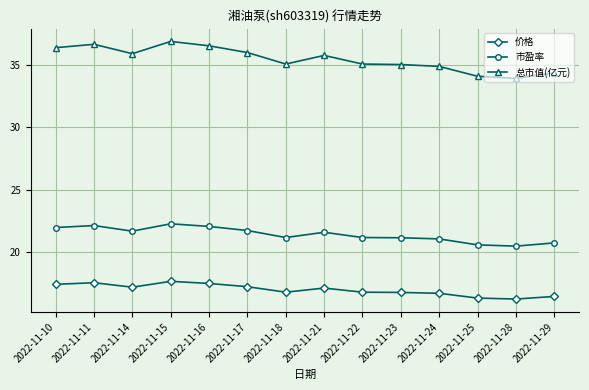

What is the total value across all series at 2022-11-17?

75.0